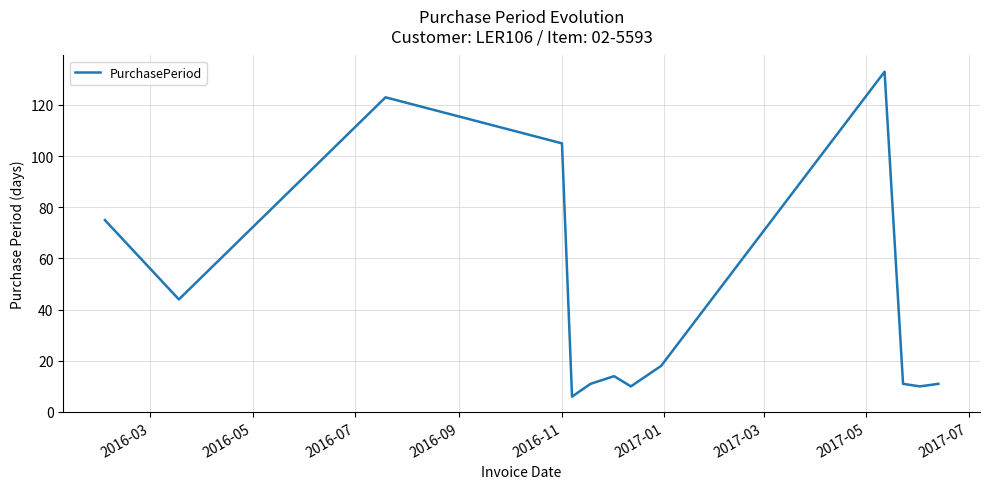

Does the chart have visible grid lines?

Yes